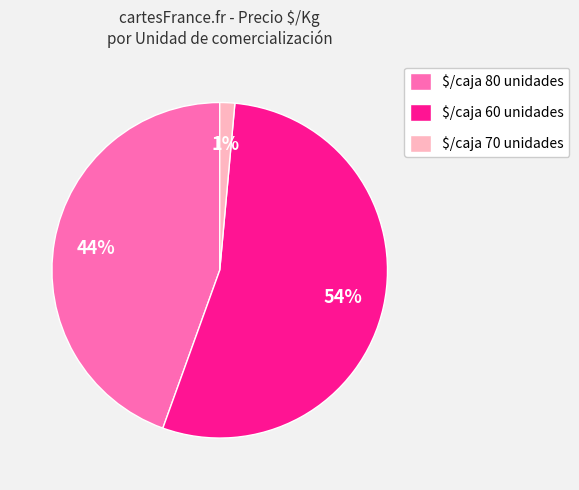

What percentage is the $/caja 80 unidades slice, to the nearest percent?

44%